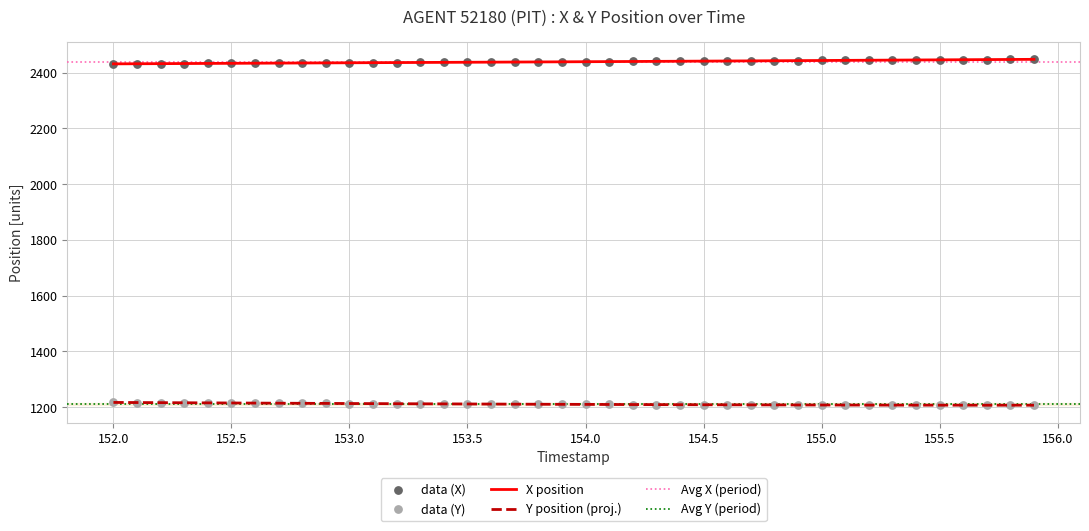

What is the lowest value of the X position series?

2431.3